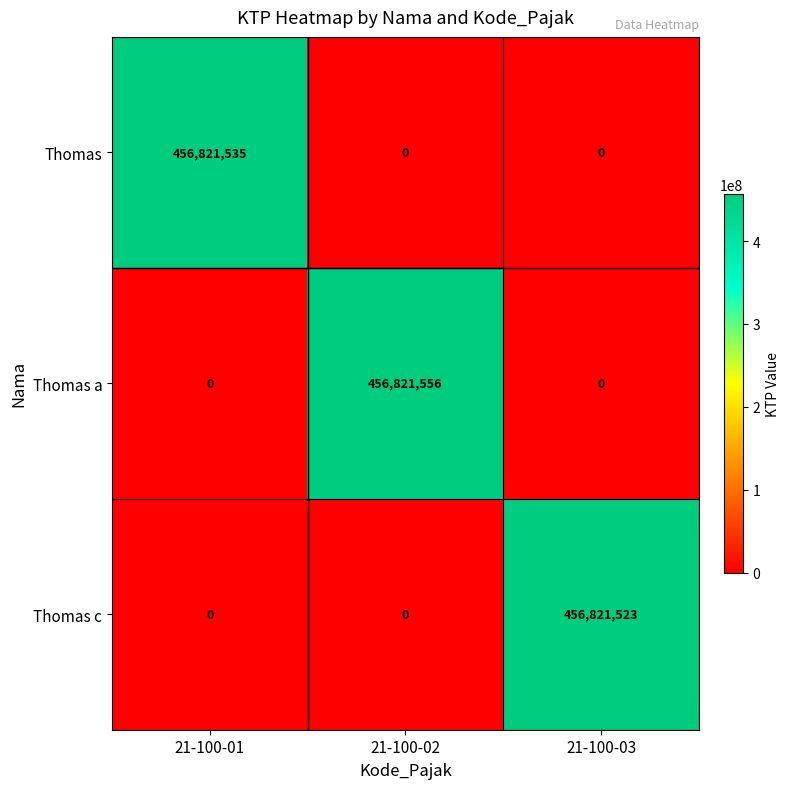

At which category is the sum across all series the highest?

21-100-02